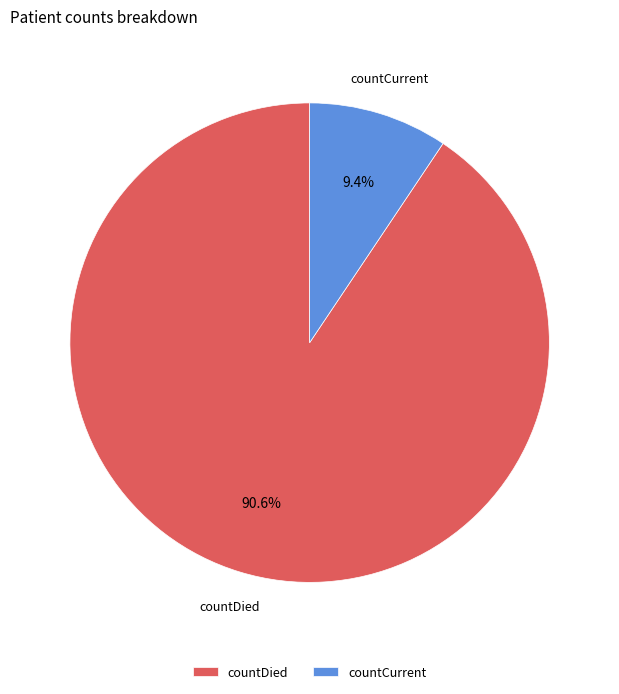

Does any single category account for the majority?

Yes